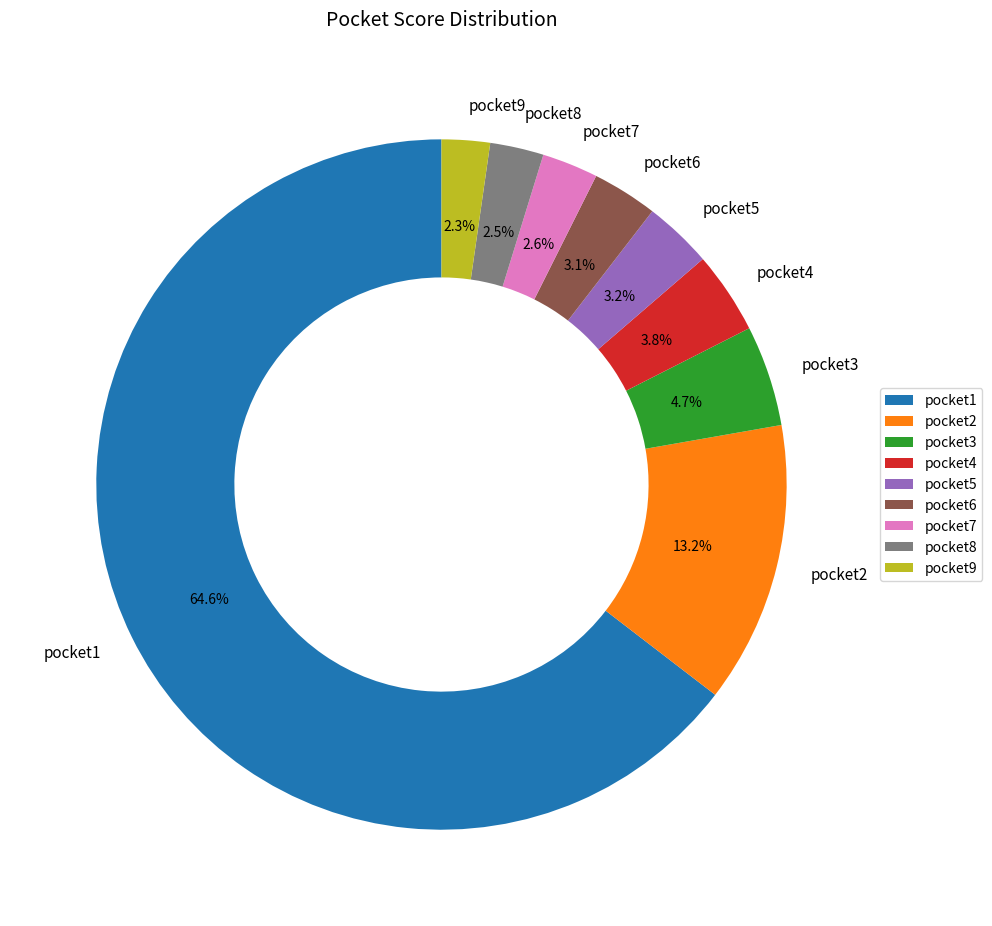

Which slice represents more than half of the pie?

pocket1